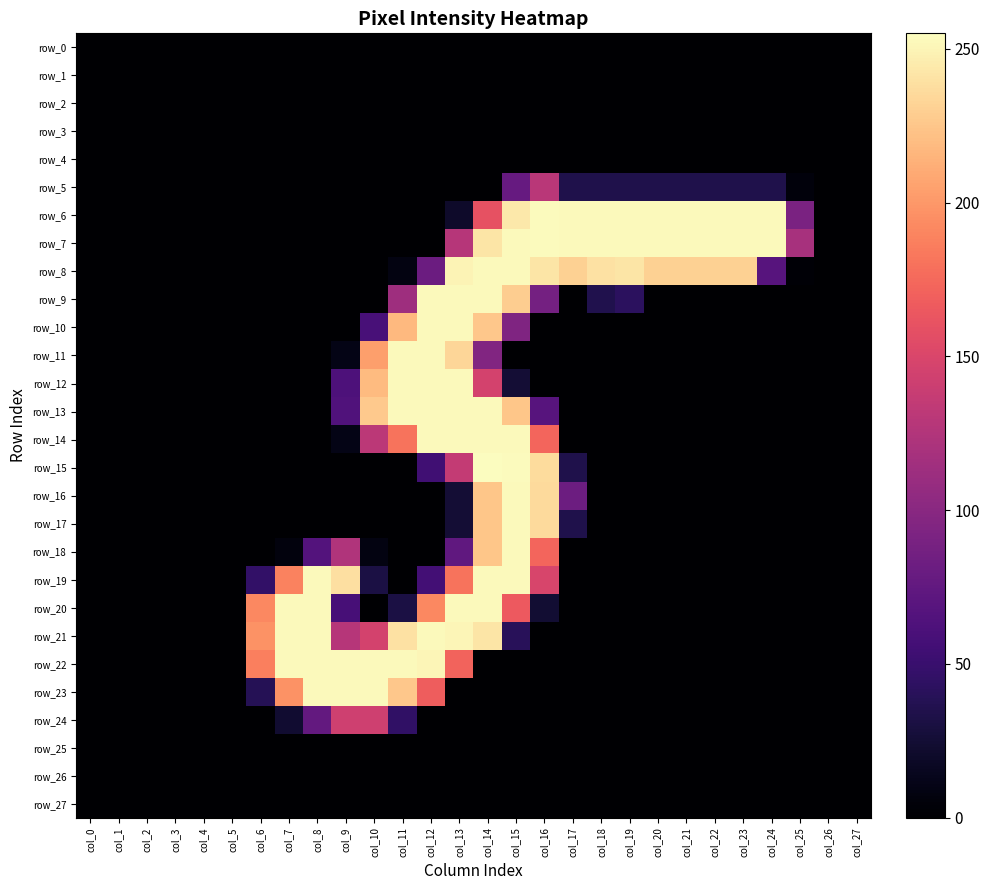

List the series in order of their peak value, highest first.

row_15, row_6, row_7, row_8, row_9, row_10, row_11, row_12, row_13, row_14, row_16, row_17, row_18, row_19, row_20, row_21, row_22, row_23, row_24, row_5, row_0, row_1, row_2, row_3, row_4, row_25, row_26, row_27